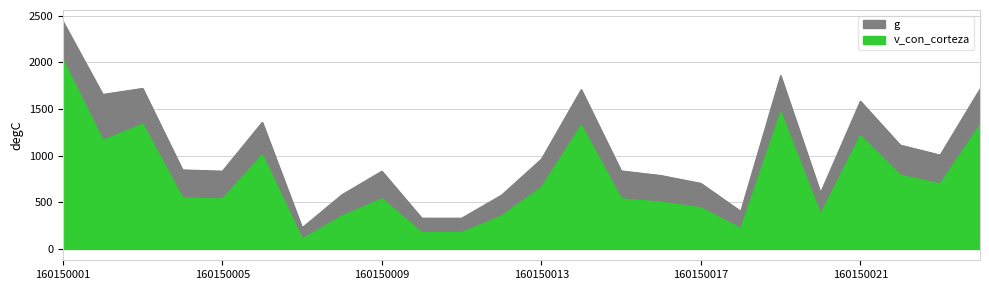

At 160150016, list the series in order from smallest to largest.

v_con_corteza, g